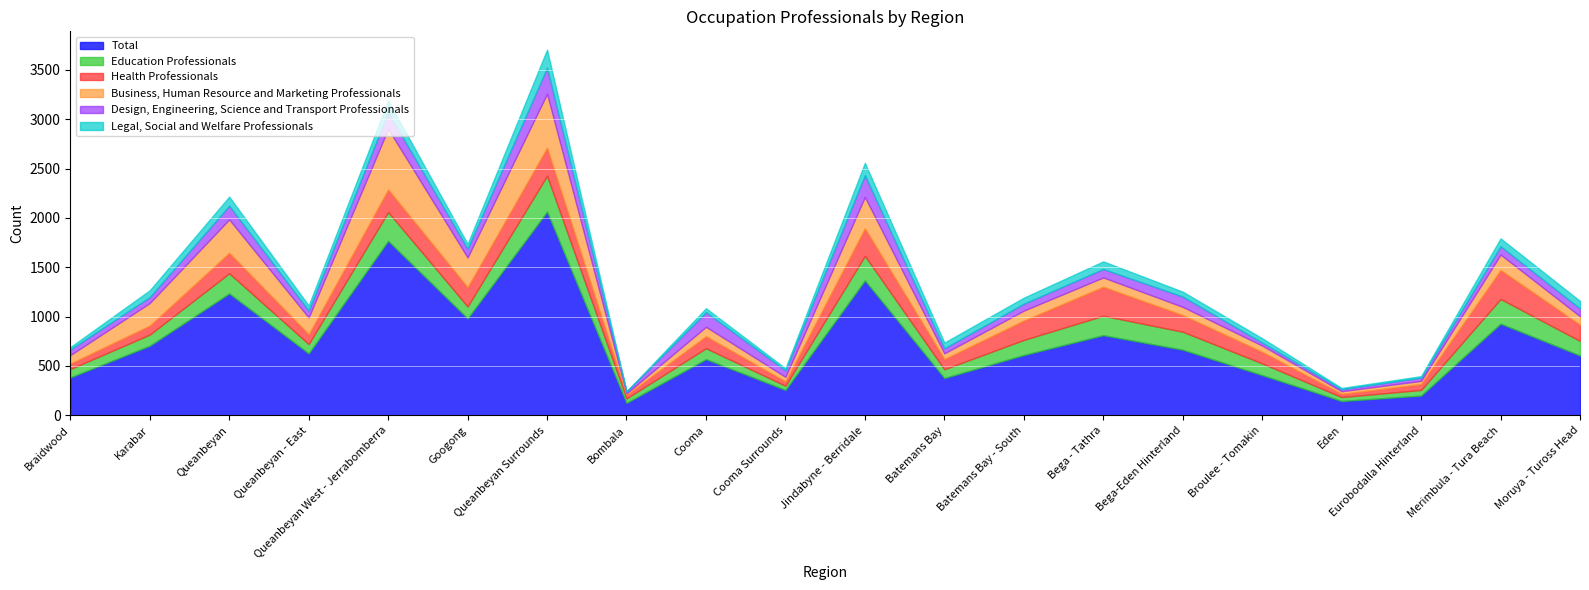

Which series ends up on top after the final intersection of Health Professionals and Education Professionals?

Health Professionals